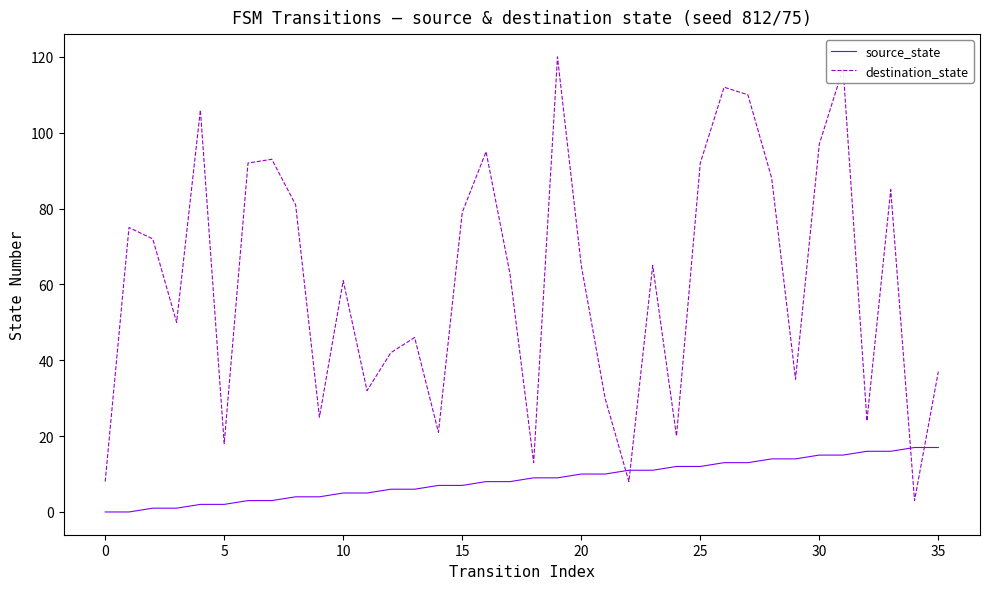

What is the greatest value displayed?

120